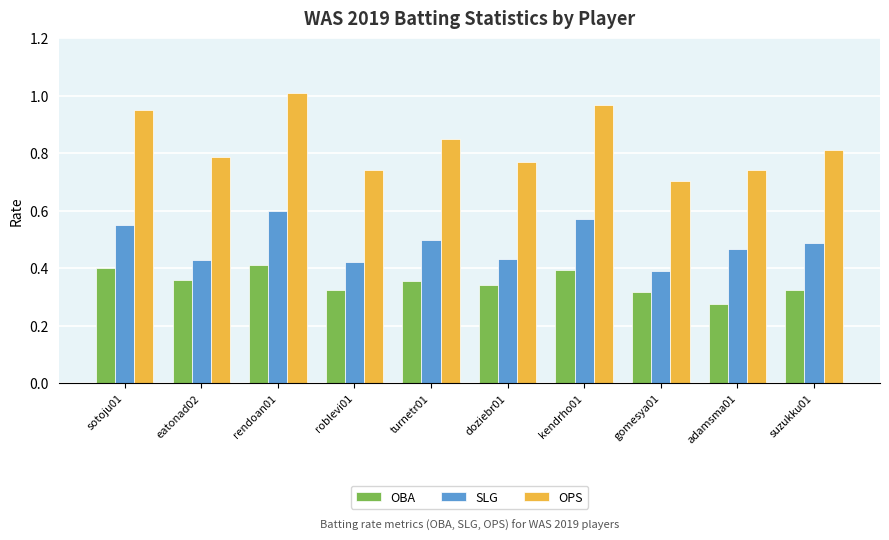

What is the total value across all series at turnetr01?

1.7